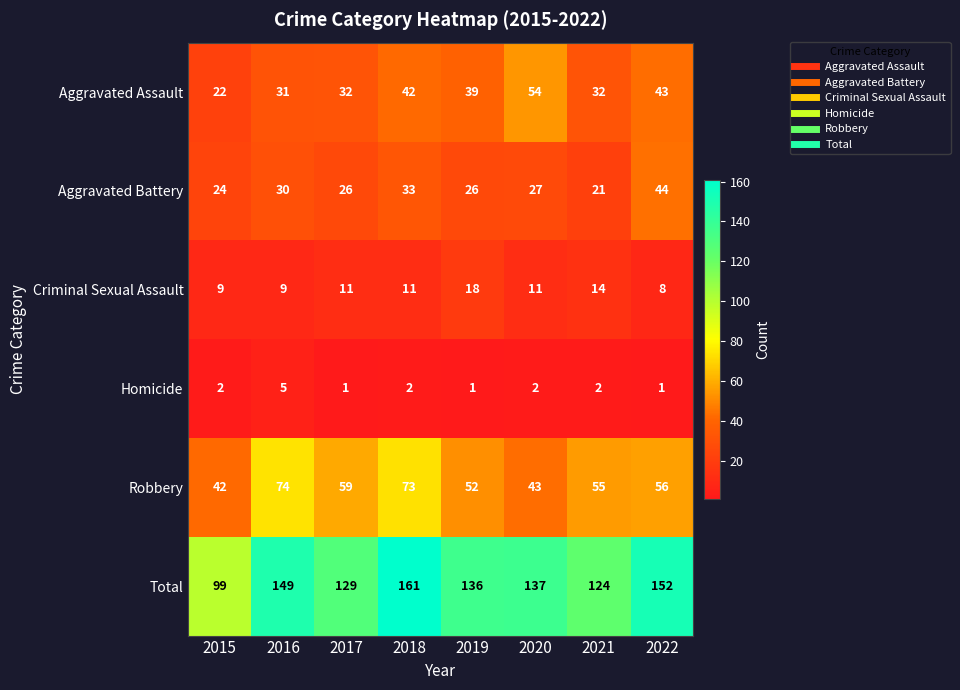

Which category has the highest value in the Criminal Sexual Assault series?

2019